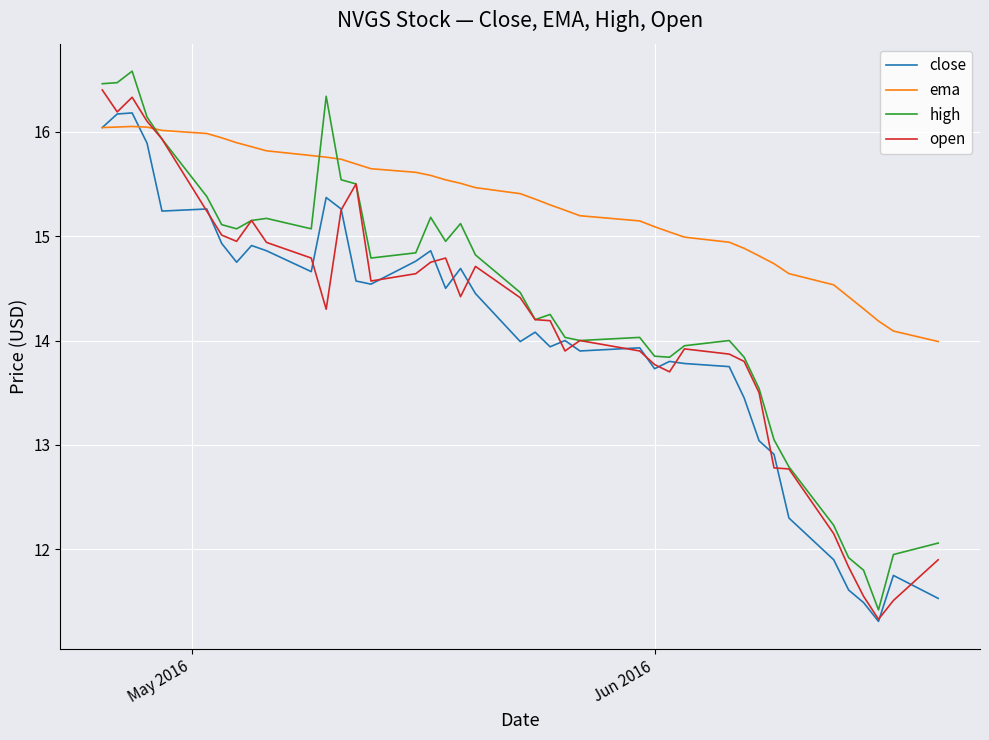

How many intersections are there between high and ema?

3